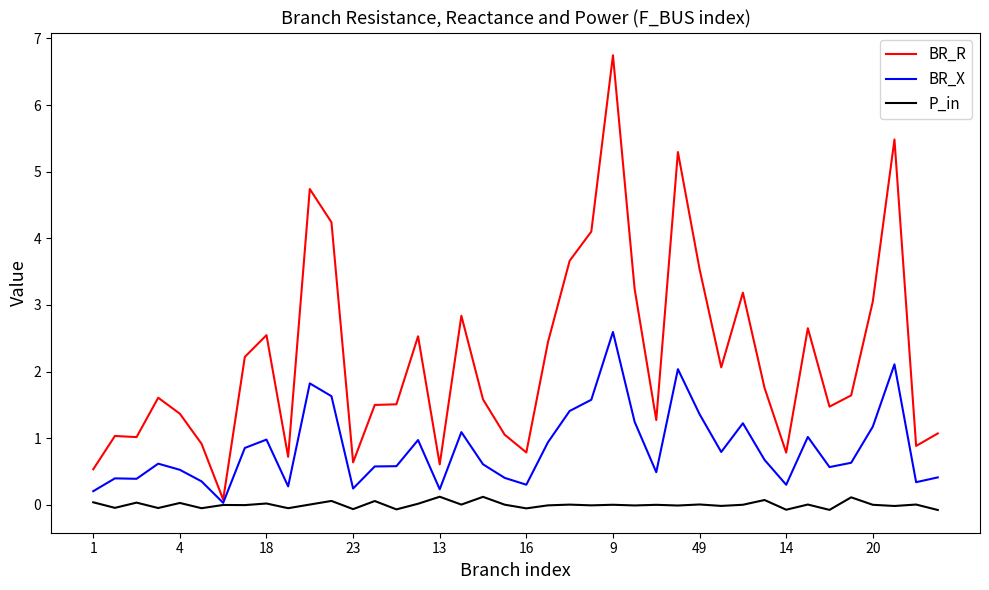

List the series in order of their overall mean, highest first.

BR_R, BR_X, P_in